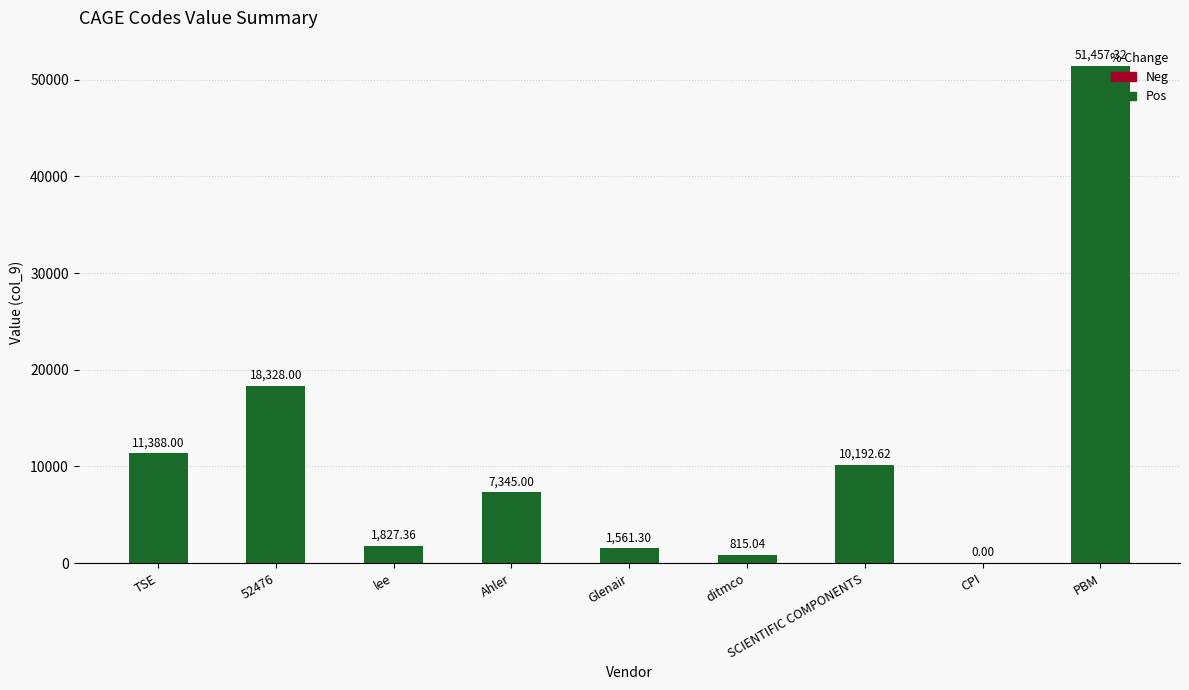

Reading left to right, extract all data points from this chart.

11388.0	18328.0	1827.4	7345.0	1561.3	815.0	10192.6	0.0	51457.3